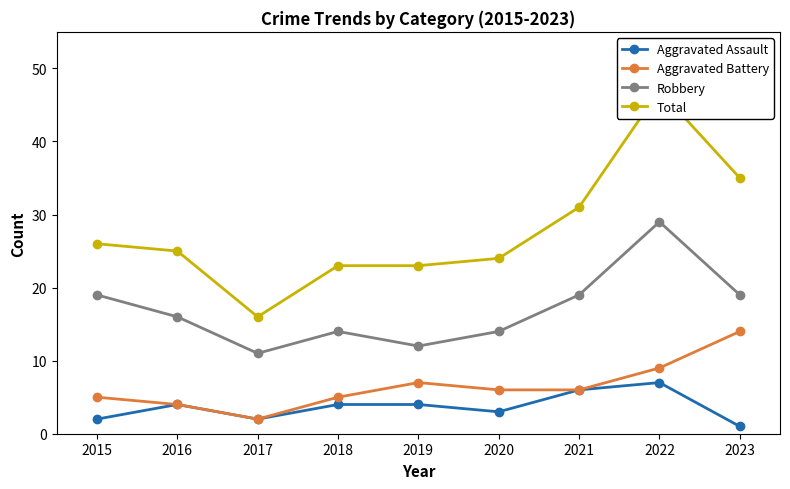

How many lines are shown in the chart?

4